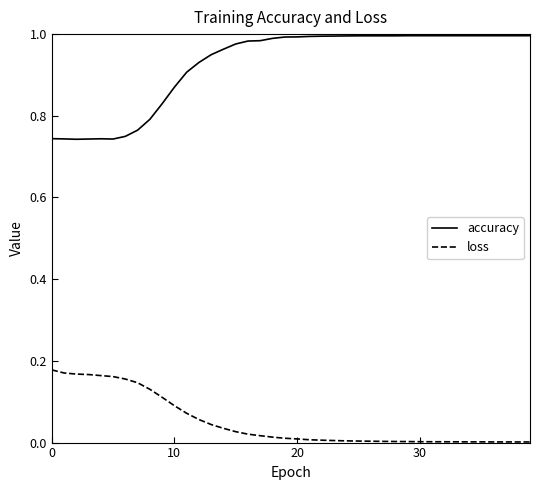

Which series has the widest spread of values?

accuracy